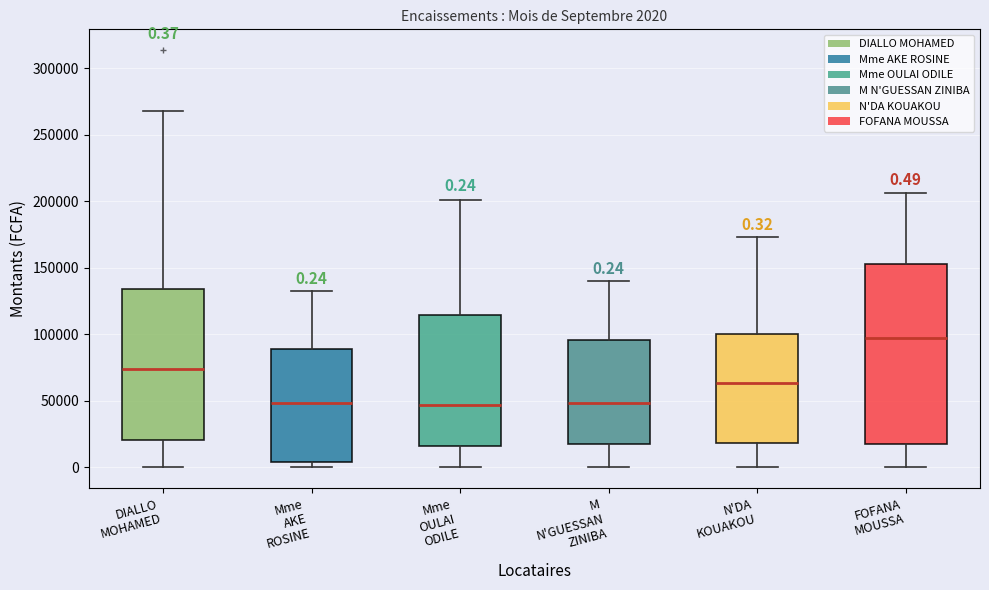

Which box is the tallest, from its lower edge to its upper edge?

FOFANA MOUSSA